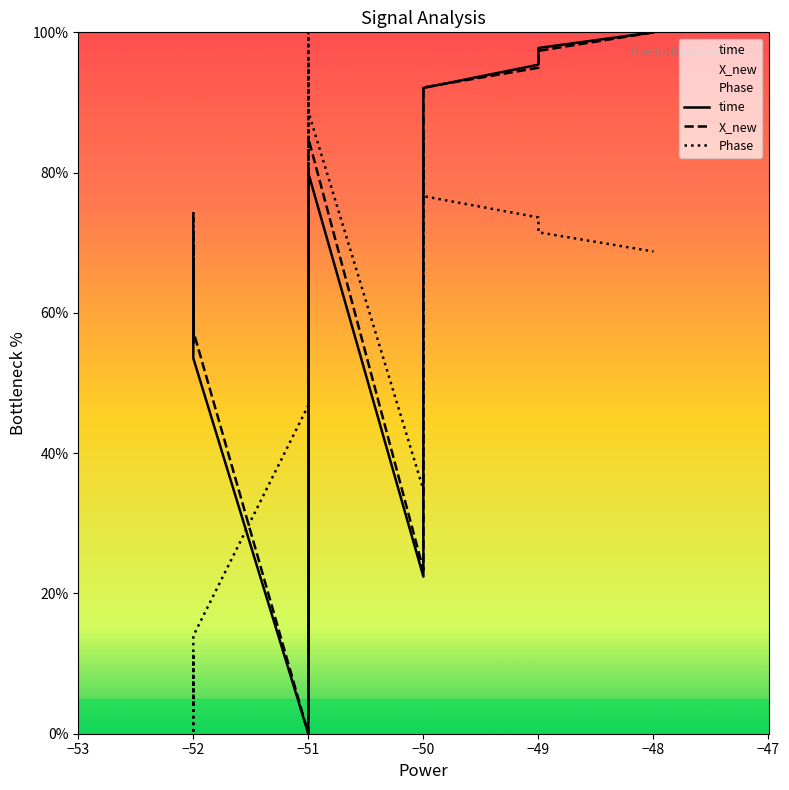

Which series has the largest total across all categories?

X_new